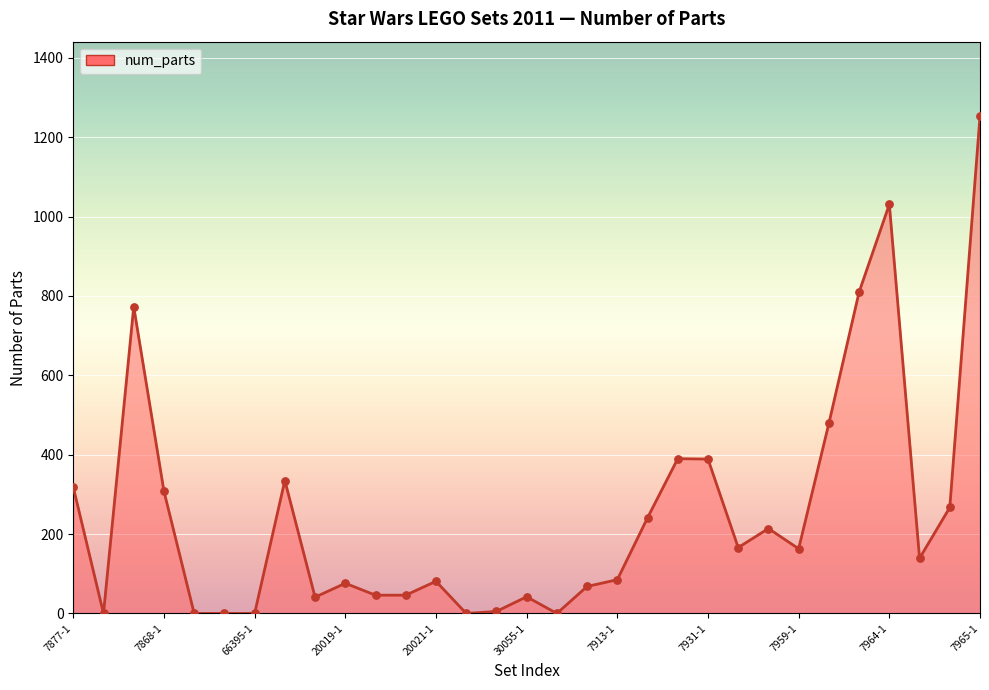

What is the difference between the maximum and minimum values?

1253